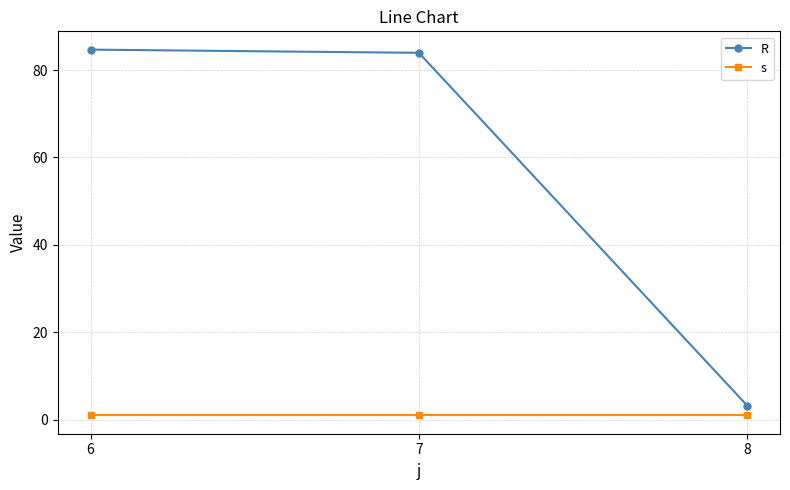

Is it true that s equals 1.0 at 7?

True